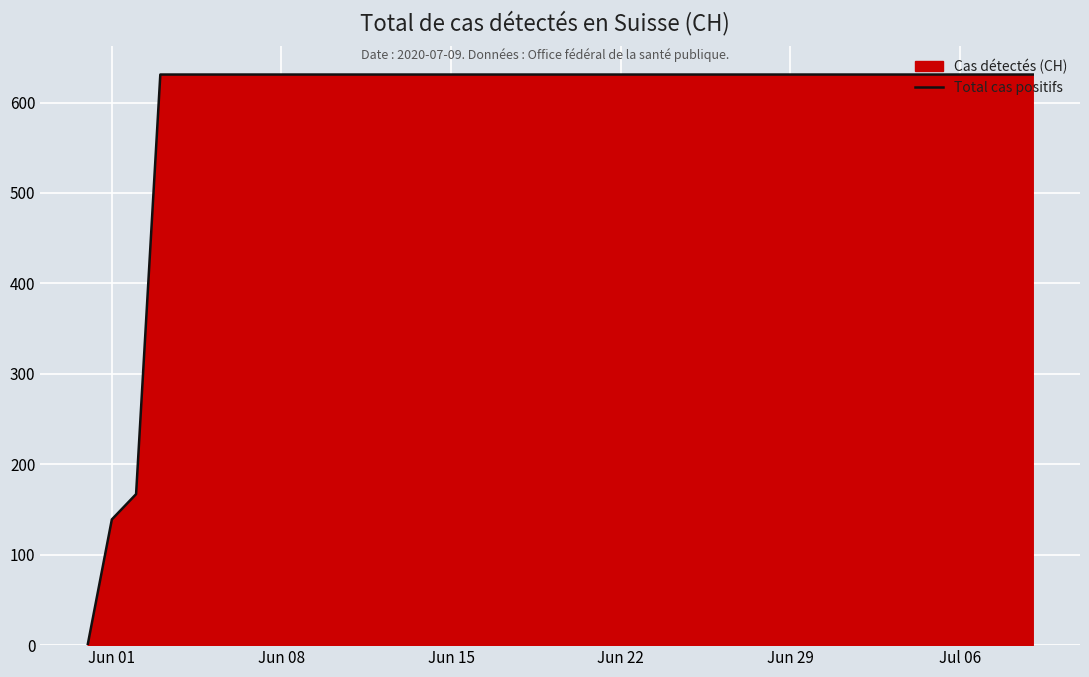

What is the maximum value shown in the chart?

631